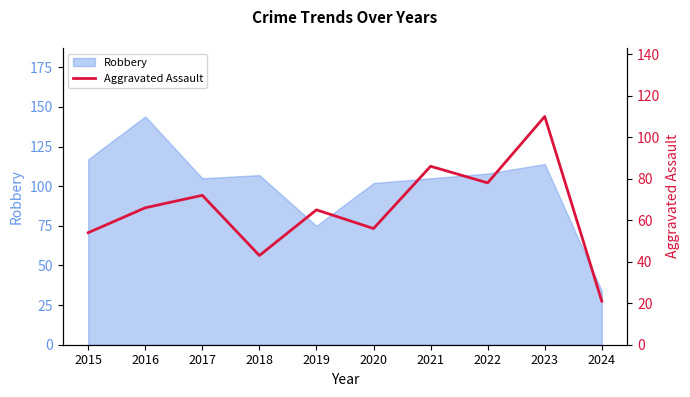

The Robbery series shows 20 at 2019. True or false?

False